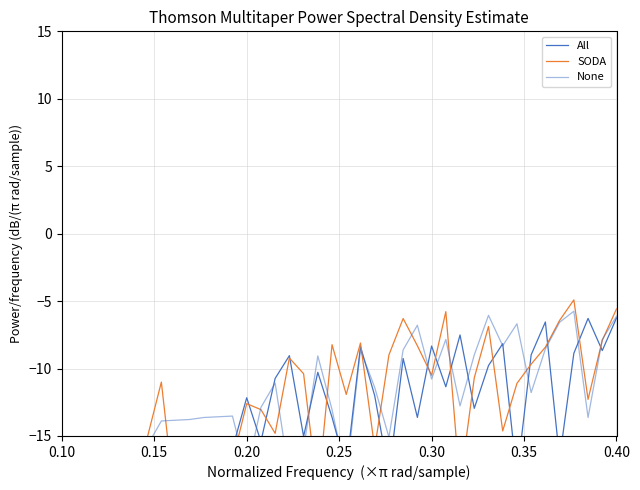

Does the chart have visible grid lines?

Yes